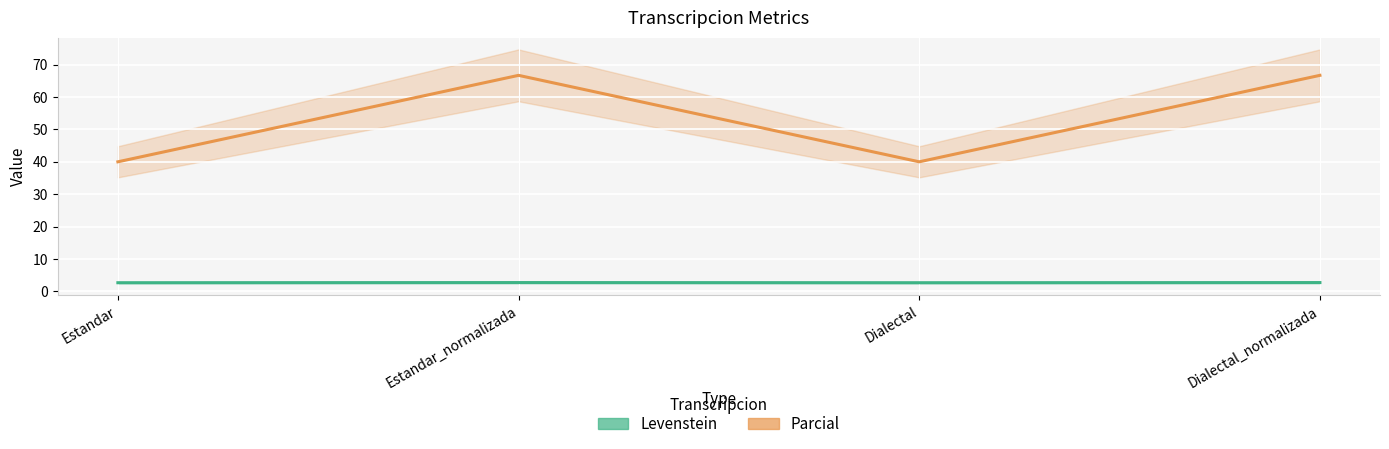

Reading left to right, list all the values displayed in this chart.

Parcial: 40.0	66.7	40.0	66.7
Levenstein: 2.7	2.8	2.7	2.8